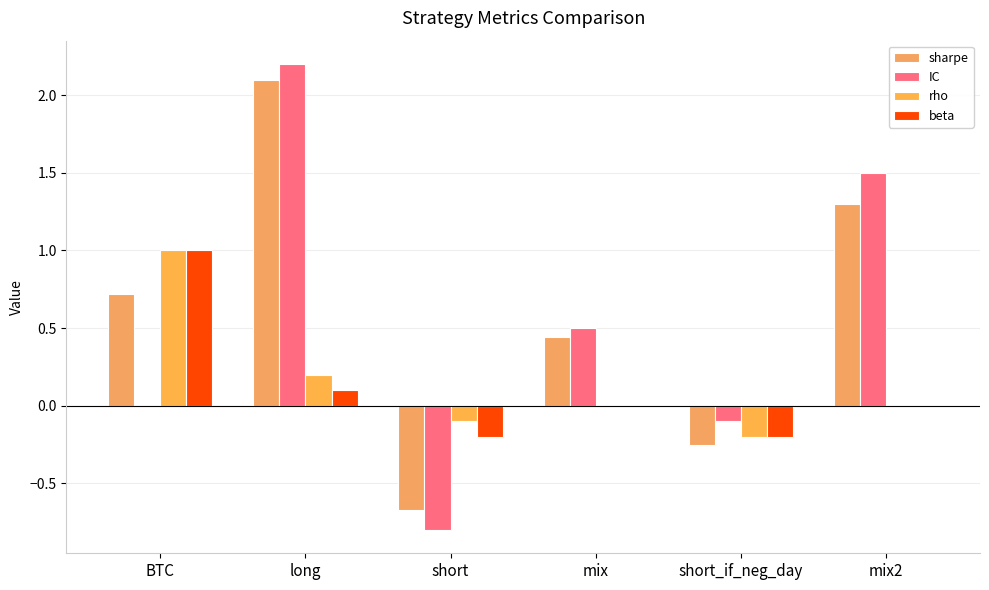

Which series changed the most between short_if_neg_day and mix2?

IC